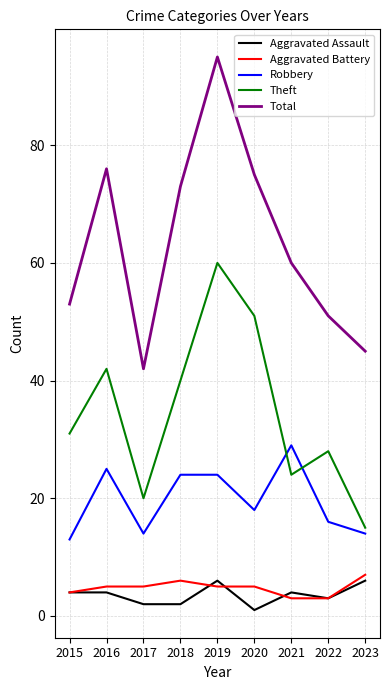

True or false: Aggravated Assault has a value of 2 at 2017.

True